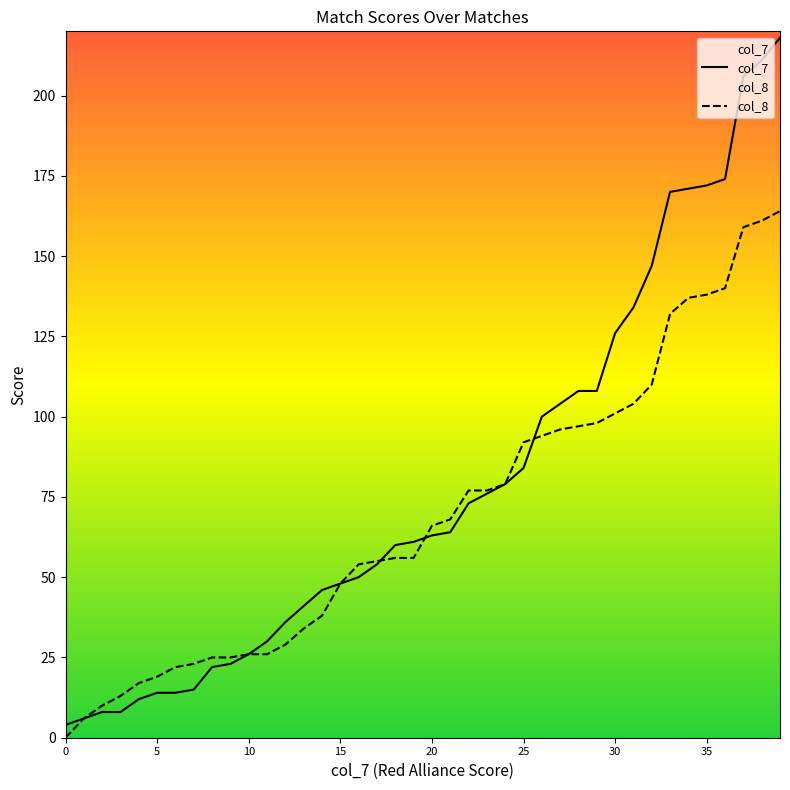

List the series in order of their peak value, lowest first.

col_8, col_7